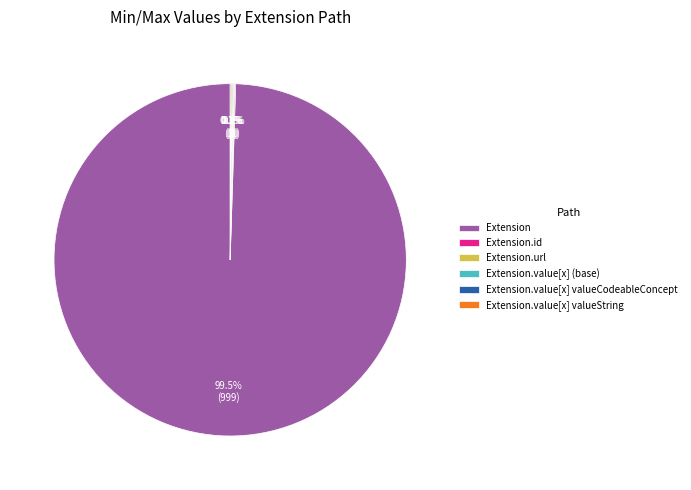

To the nearest percent, what is the average slice percentage?

17%